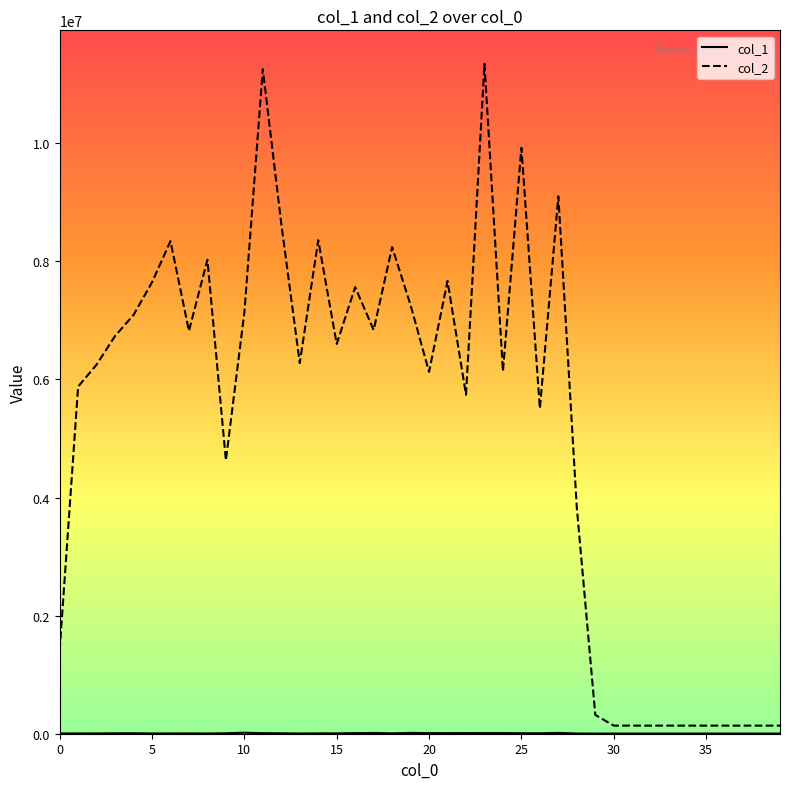

Which series has the largest total across all categories?

col_2